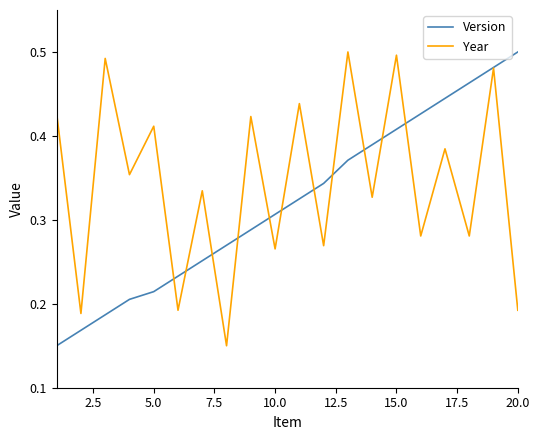

Which series has the largest total across all categories?

Year